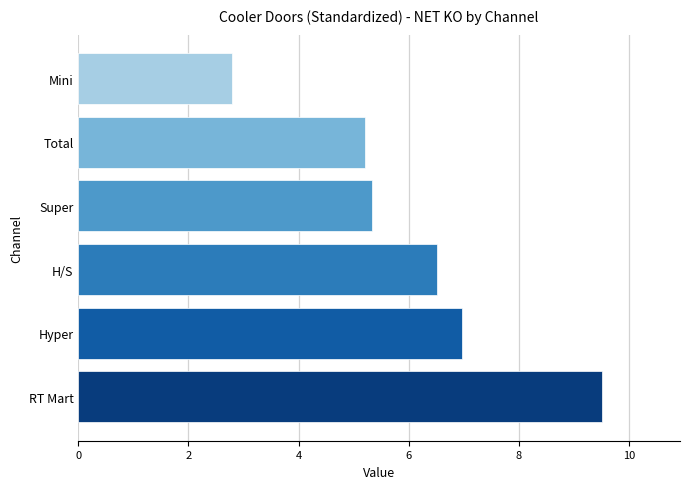

Is it true that the value at RT Mart is 15.1?

False